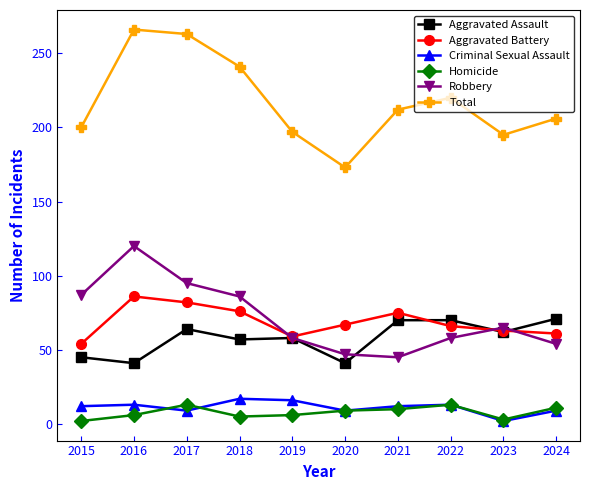

Where is the first local maximum for Aggravated Assault?

2017